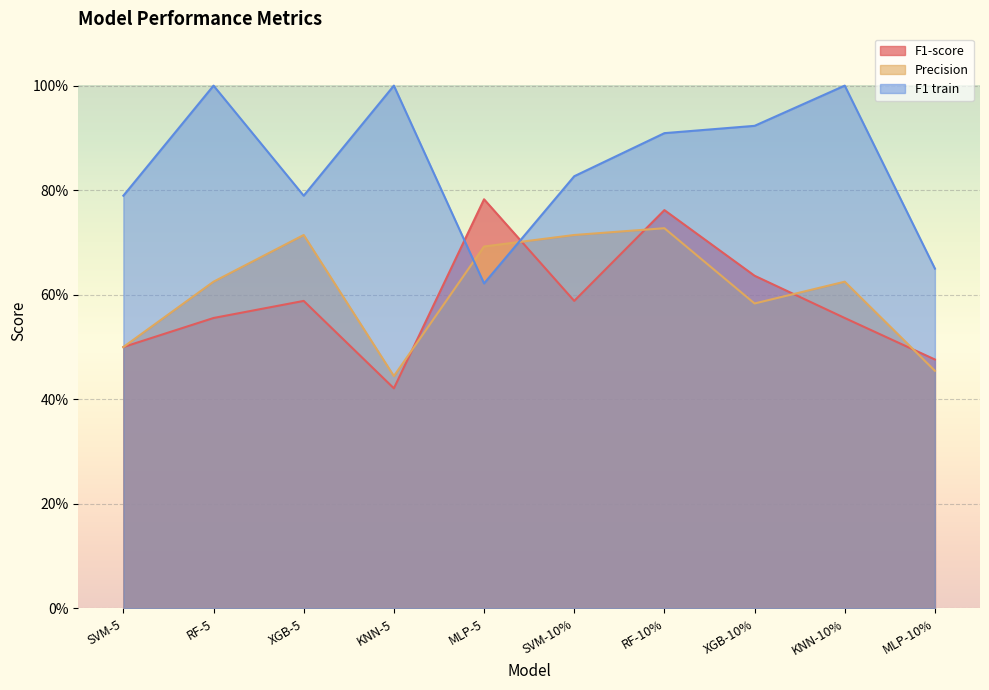

Which series ends up on top after the final intersection of F1-score and Precision?

F1-score